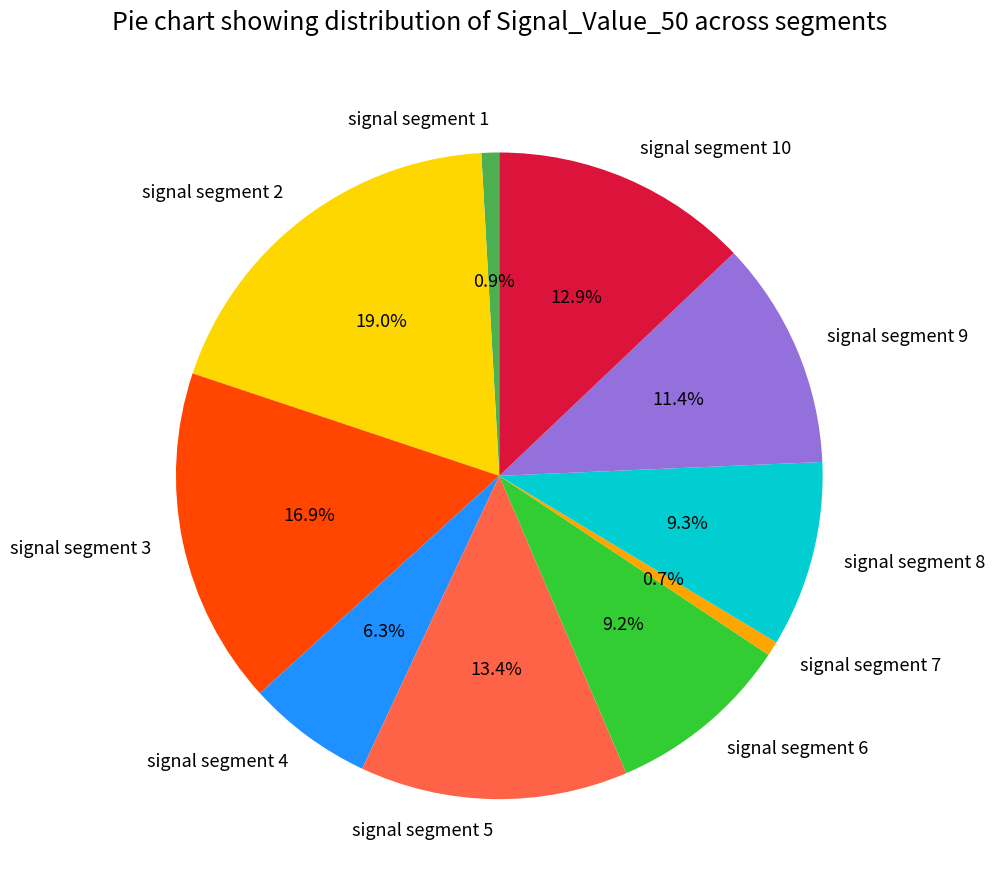

Which category has the biggest portion of the pie?

signal segment 2